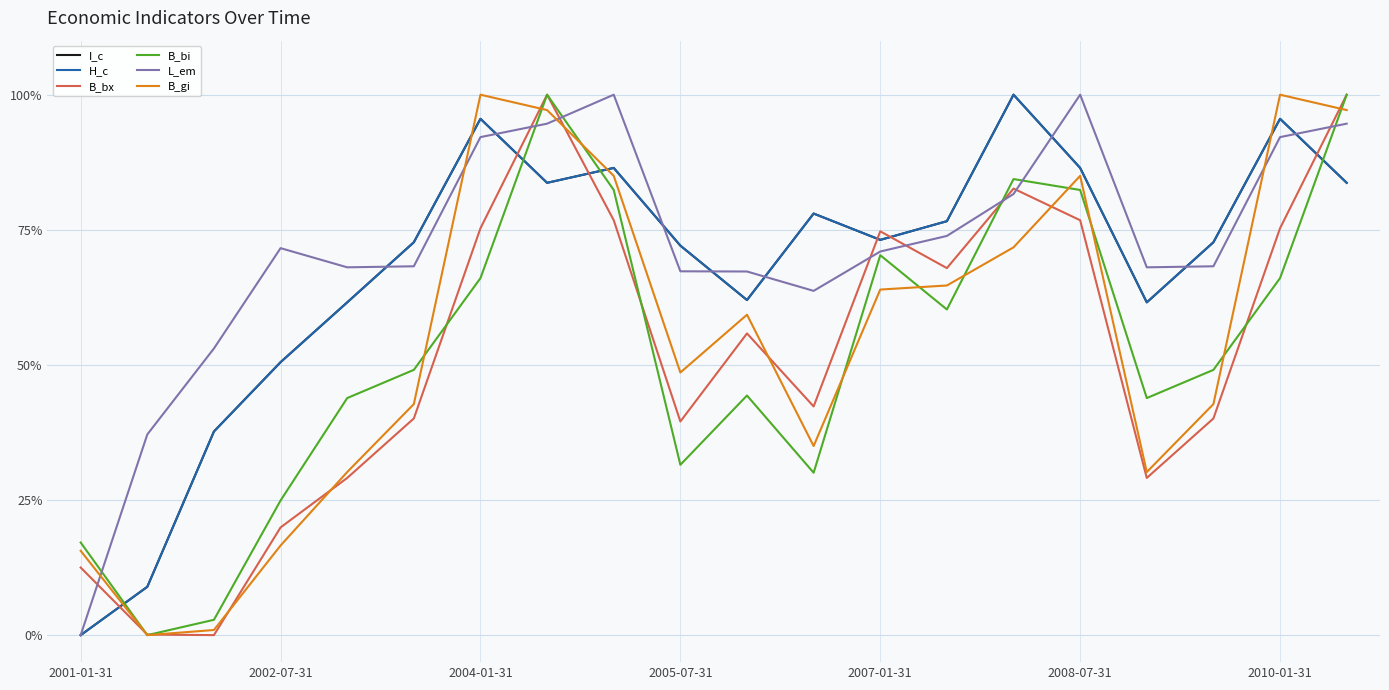

What is the maximum value shown in the chart?

100.0